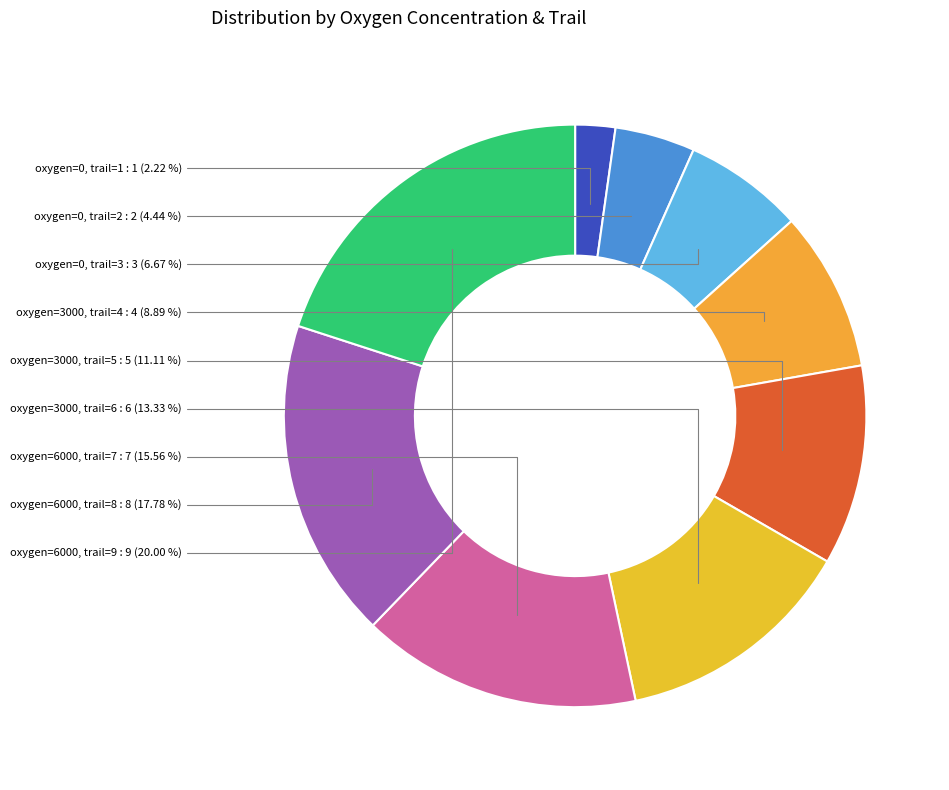

Count the number of slices in the pie.

9